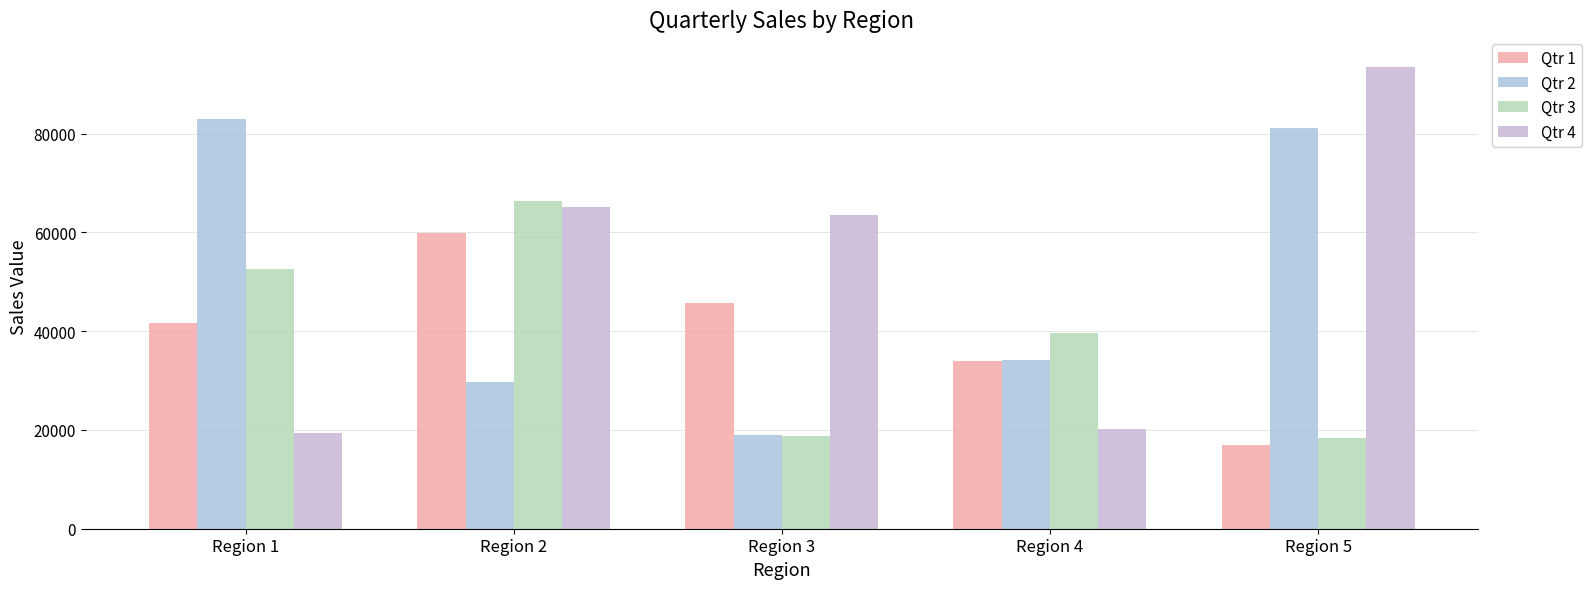

Is it true that Qtr 4 equals 13502.4 at Region 2?

False